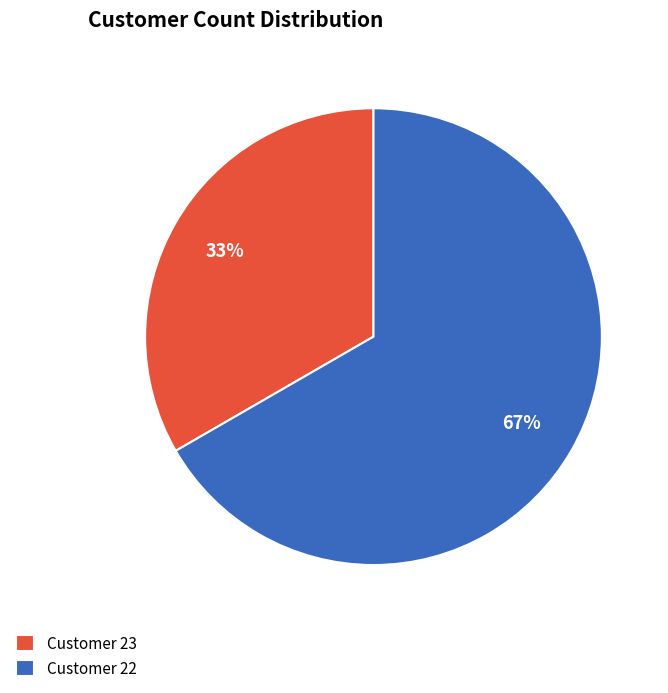

To the nearest percent, what is the combined percentage of Customer 23 and Customer 22?

100%